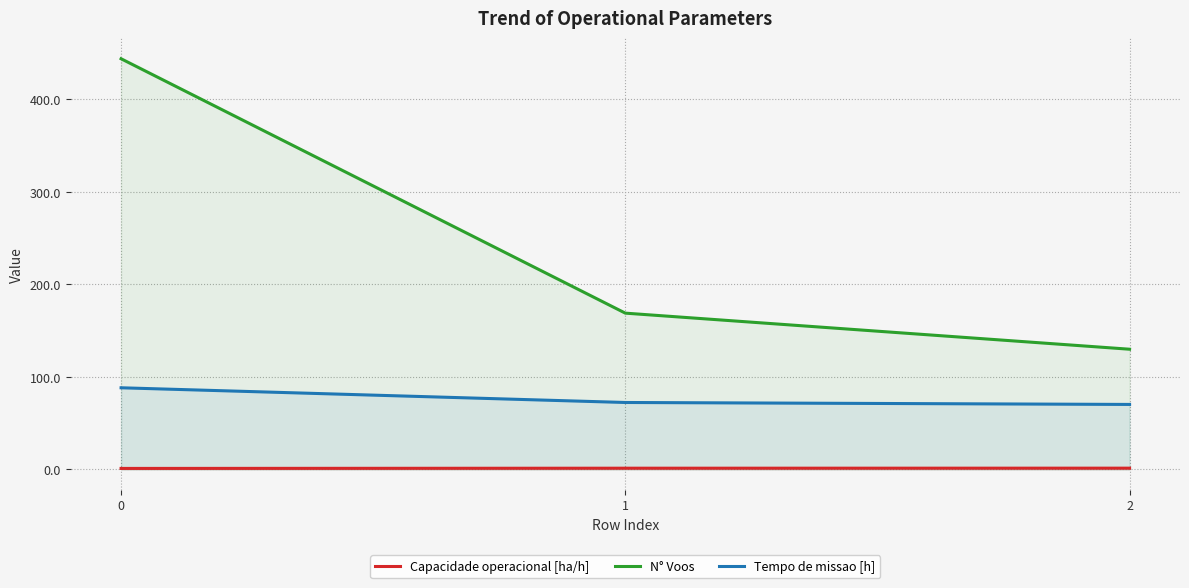

Reading right to left, extract all data points from this chart.

Capacidade operacional [ha/h]: 2=1.4	1=1.4	0=1.1
N° Voos: 2=130.0	1=169.0	0=444.0
Tempo de missao [h]: 2=70.3	1=72.4	0=88.3